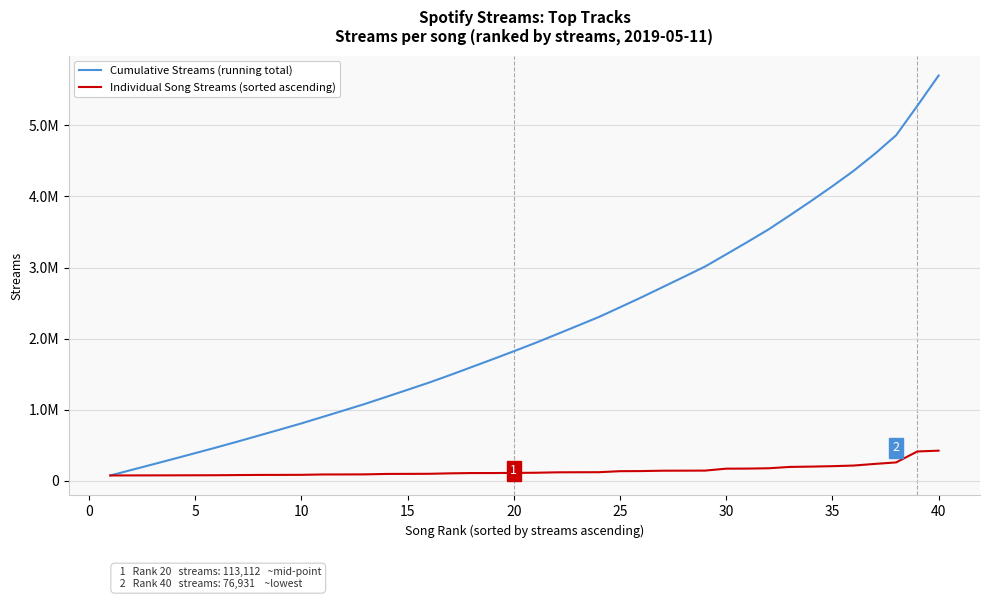

What are all the series names shown in the legend?

Cumulative Streams (running total), Individual Song Streams (sorted ascending)